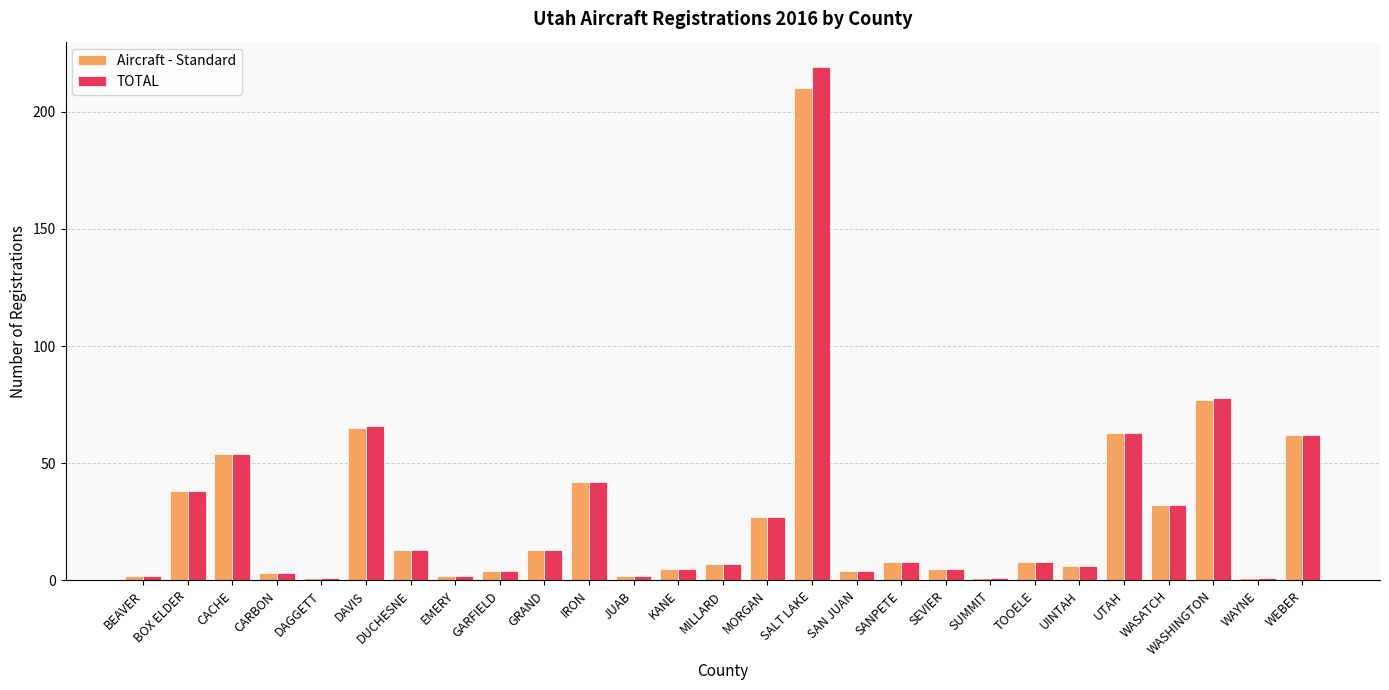

At which label is Aircraft - Standard closest to 105?

WASHINGTON